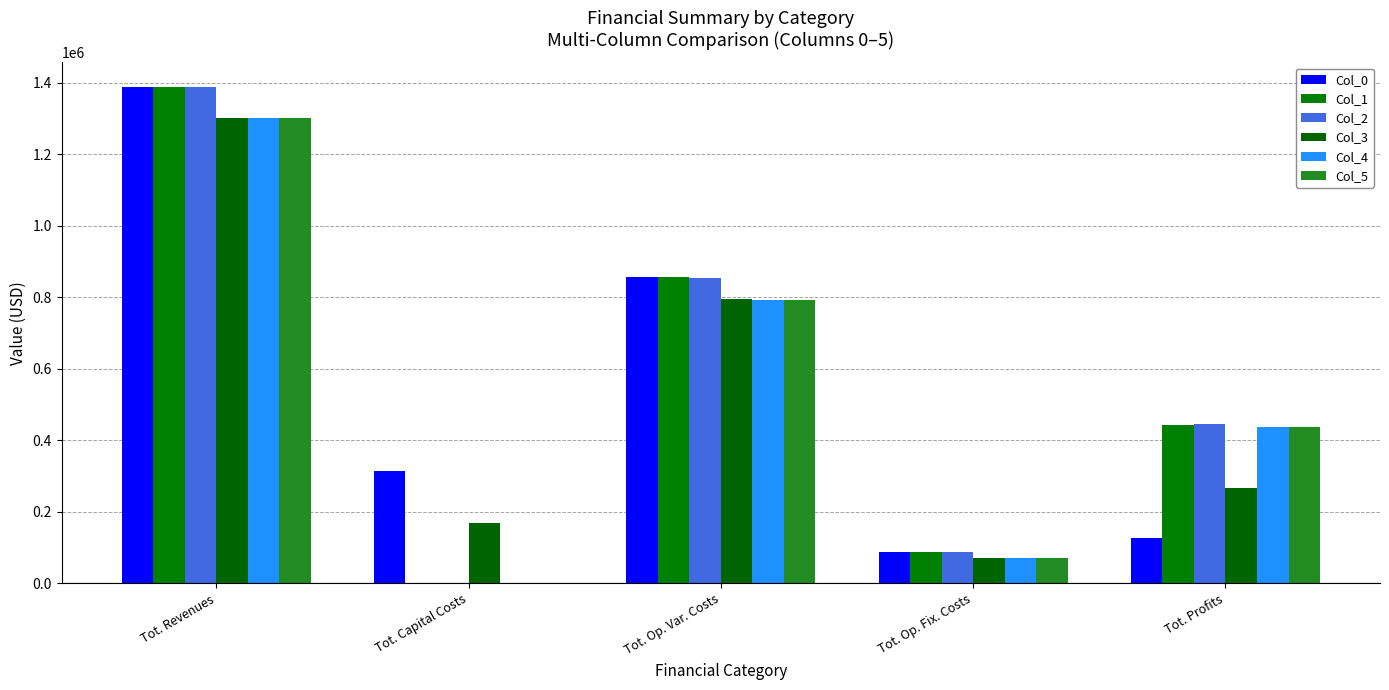

At which label does Col_2 first exceed 445022?

Tot. Revenues